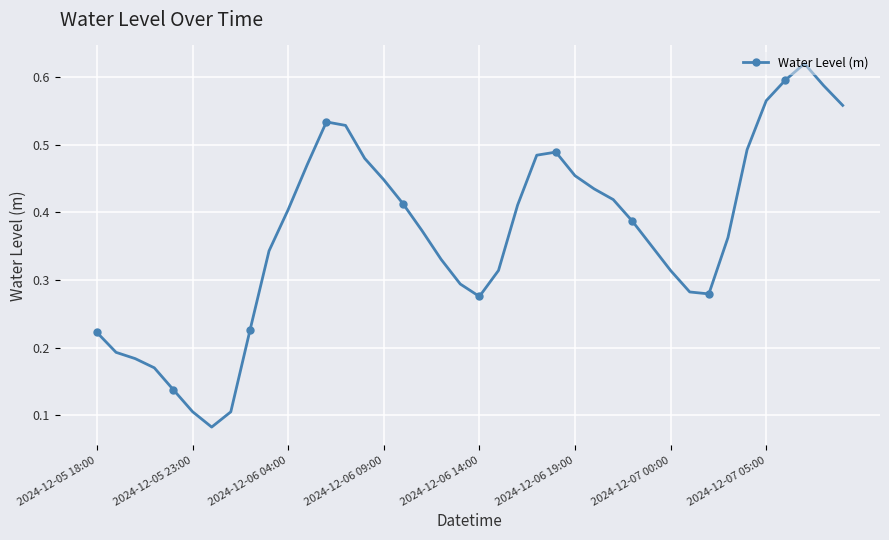

What is the sum of all values?

14.7